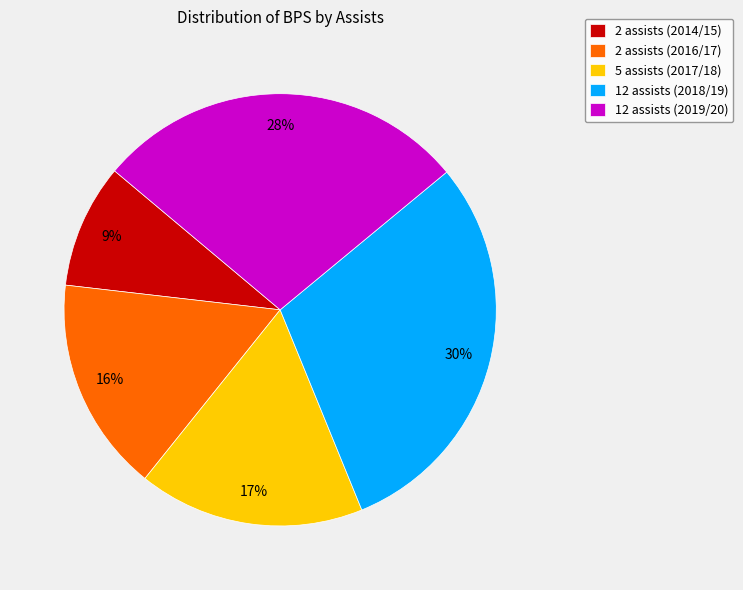

How many slices are in this pie chart?

5